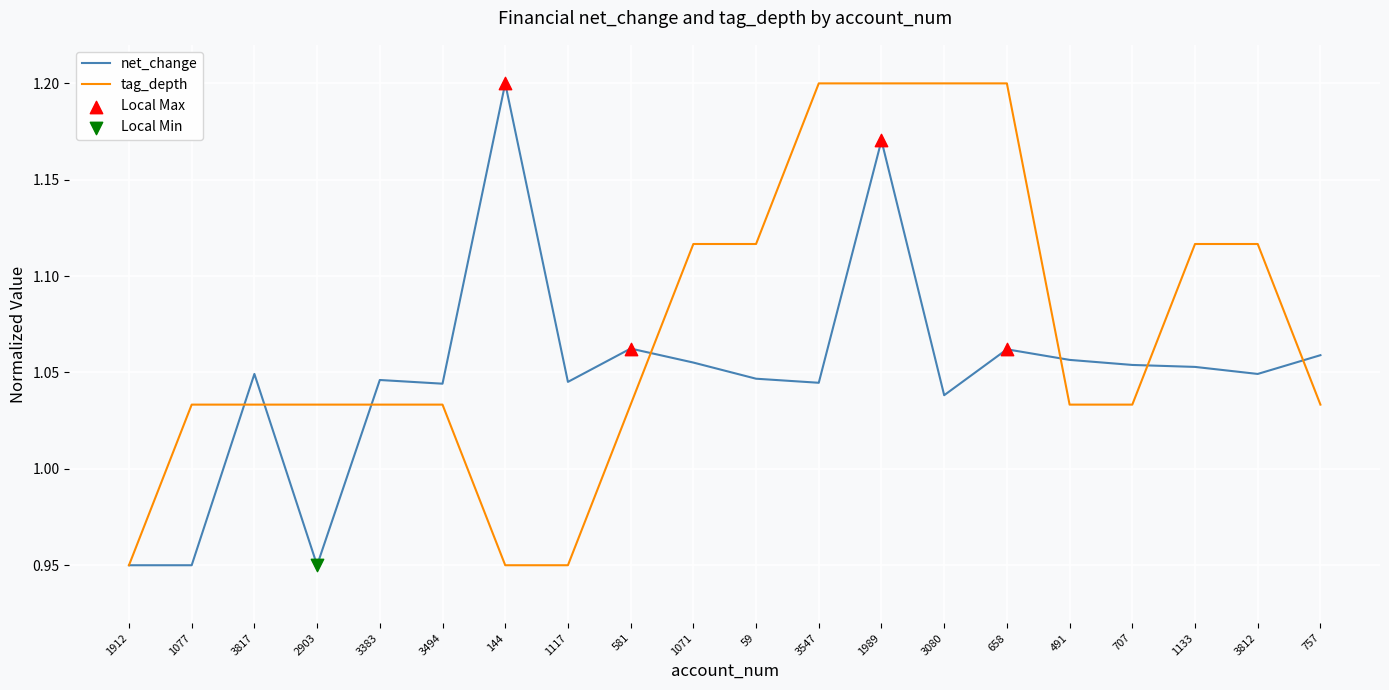

At which category is the sum across all series the highest?

1989